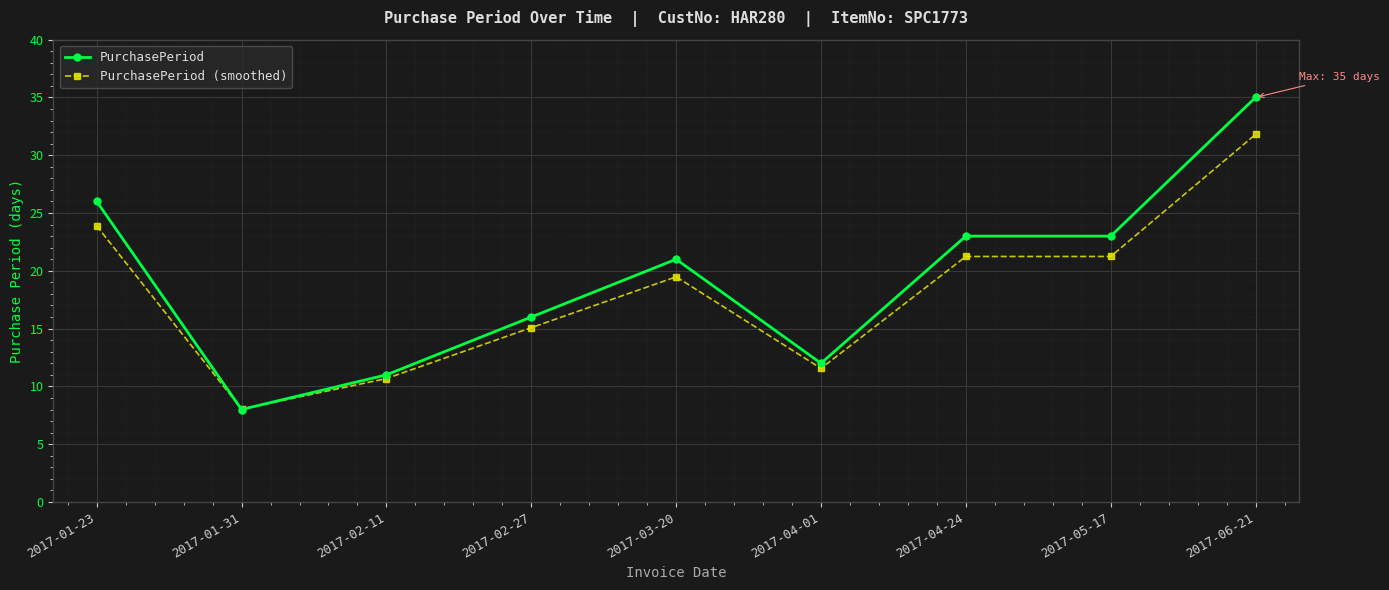

At which label does PurchasePeriod (smoothed) reach its minimum?

2017-01-31